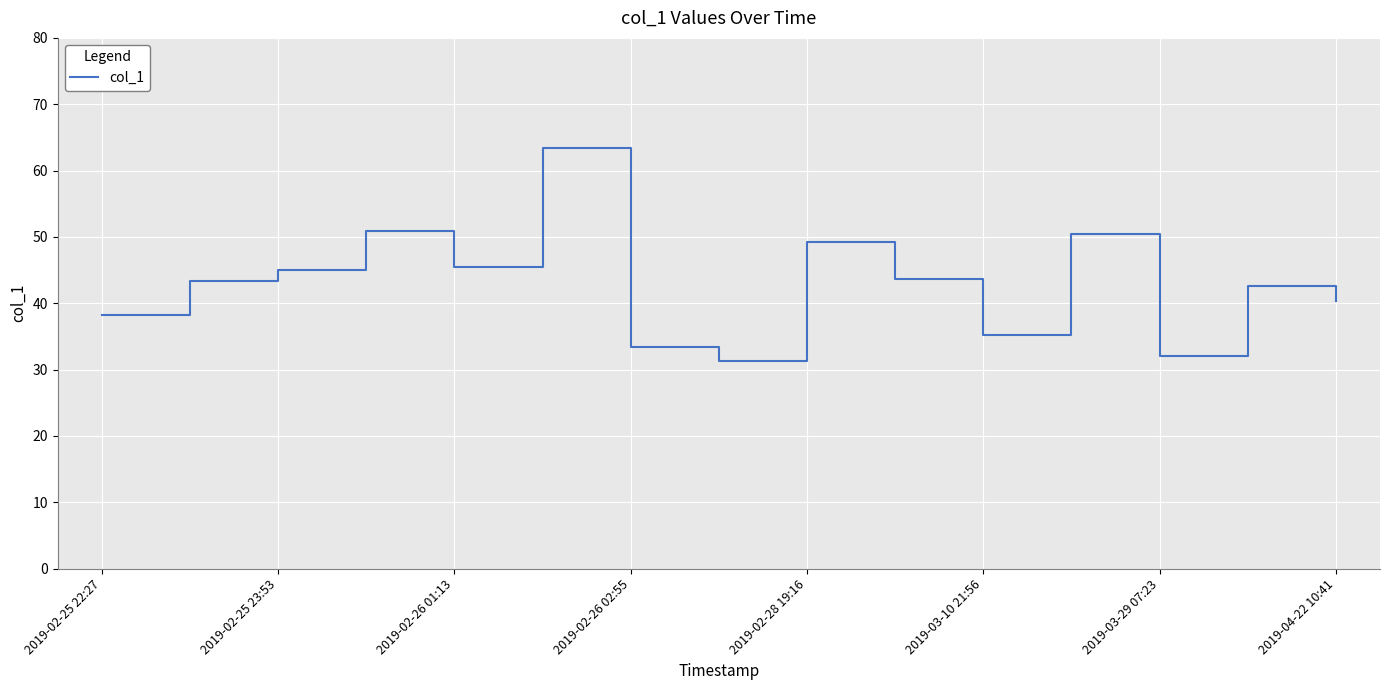

What is the minimum value shown in the chart?

31.2